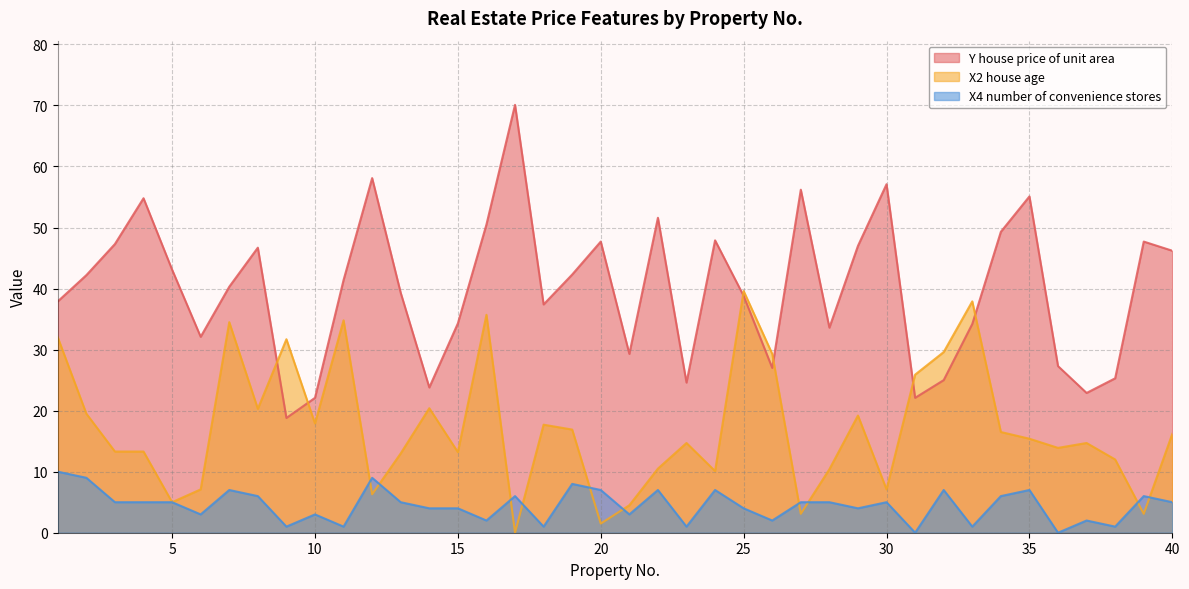

Which series has the largest range (max minus min)?

Y house price of unit area